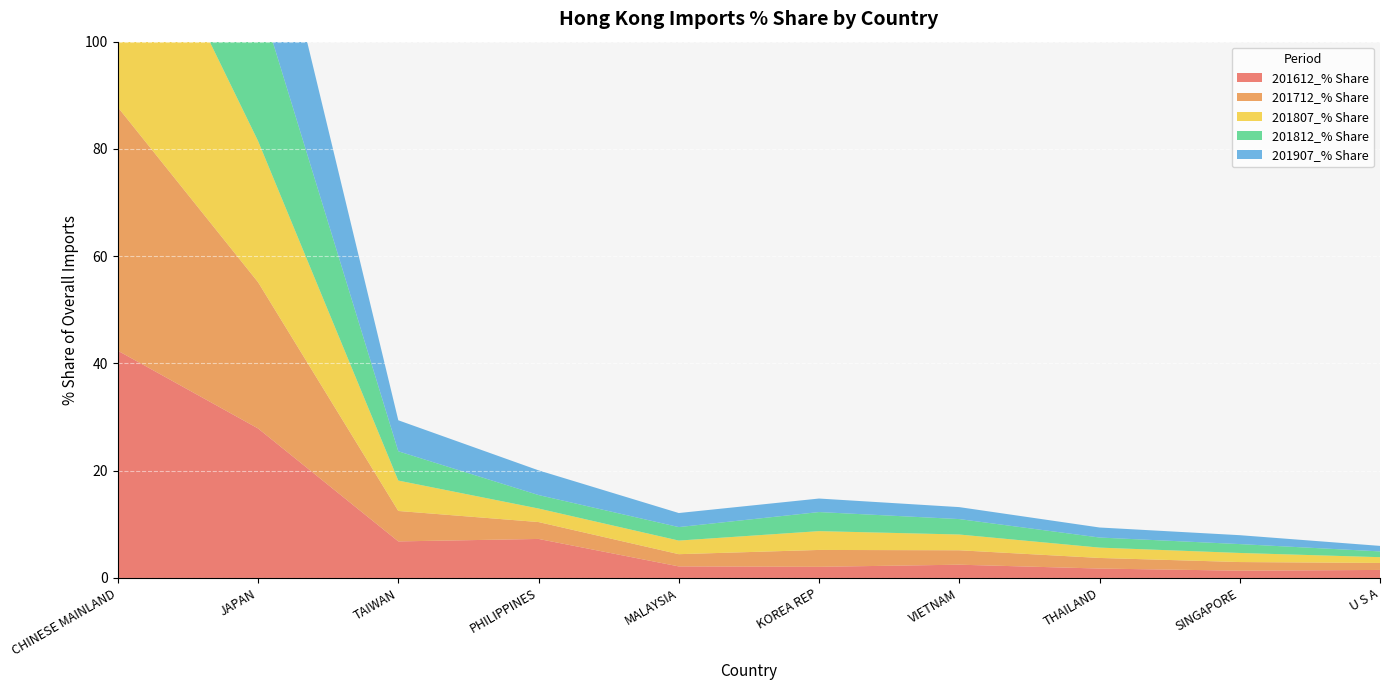

Reading left to right, list all the values displayed in this chart.

201612_% Share: CHINESE MAINLAND=42.4	JAPAN=27.9	TAIWAN=6.8	PHILIPPINES=7.3	MALAYSIA=2.2	KOREA REP=2.1	VIETNAM=2.5	THAILAND=1.8	SINGAPORE=1.4	U S A=1.5
201712_% Share: CHINESE MAINLAND=45.4	JAPAN=27.3	TAIWAN=5.7	PHILIPPINES=3.1	MALAYSIA=2.3	KOREA REP=3.1	VIETNAM=2.7	THAILAND=2.0	SINGAPORE=1.6	U S A=1.3
201807_% Share: CHINESE MAINLAND=47.4	JAPAN=26.3	TAIWAN=5.7	PHILIPPINES=2.5	MALAYSIA=2.5	KOREA REP=3.5	VIETNAM=2.9	THAILAND=1.9	SINGAPORE=1.7	U S A=1.1
201812_% Share: CHINESE MAINLAND=46.8	JAPAN=27.4	TAIWAN=5.5	PHILIPPINES=2.5	MALAYSIA=2.5	KOREA REP=3.6	VIETNAM=2.9	THAILAND=1.9	SINGAPORE=1.7	U S A=1.1
201907_% Share: CHINESE MAINLAND=44.3	JAPAN=29.1	TAIWAN=5.8	PHILIPPINES=4.6	MALAYSIA=2.6	KOREA REP=2.5	VIETNAM=2.2	THAILAND=1.9	SINGAPORE=1.7	U S A=1.0